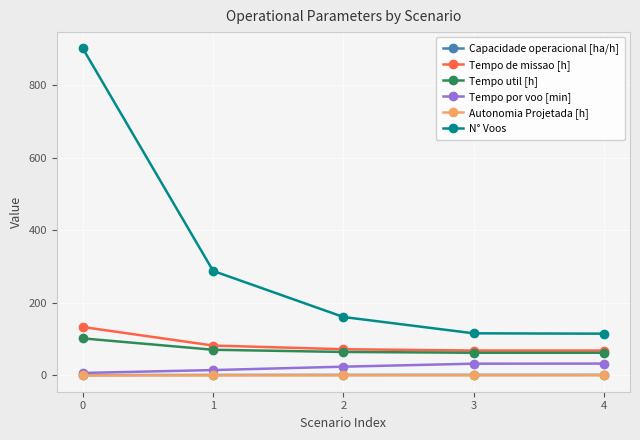

The value of Tempo de missao [h] at 2 is 120.6. True or false?

False